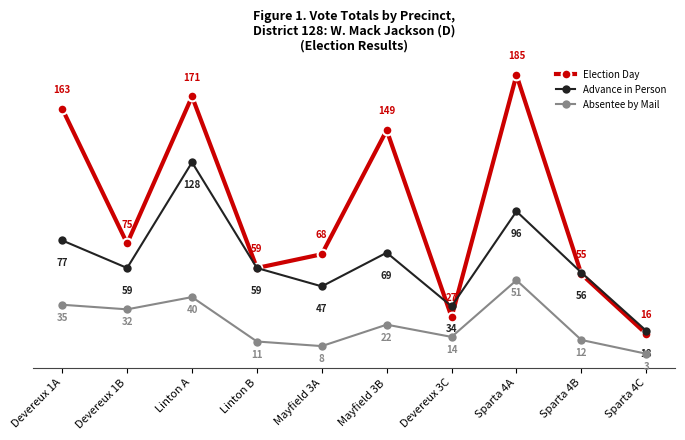

What is the difference between the maximum and minimum values in the Absentee by Mail series?

48